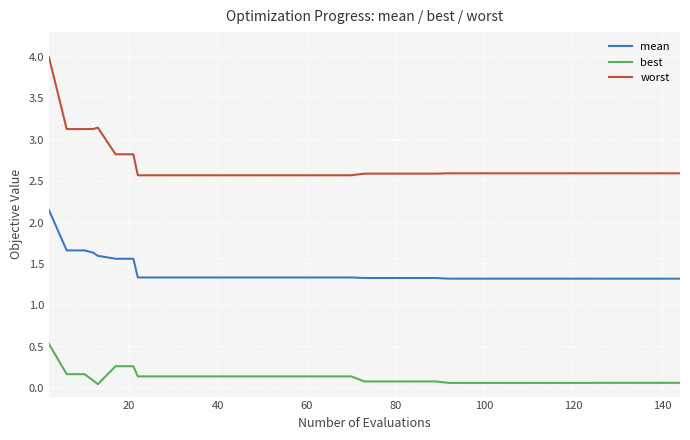

True or false: best and mean cross at least once.

False